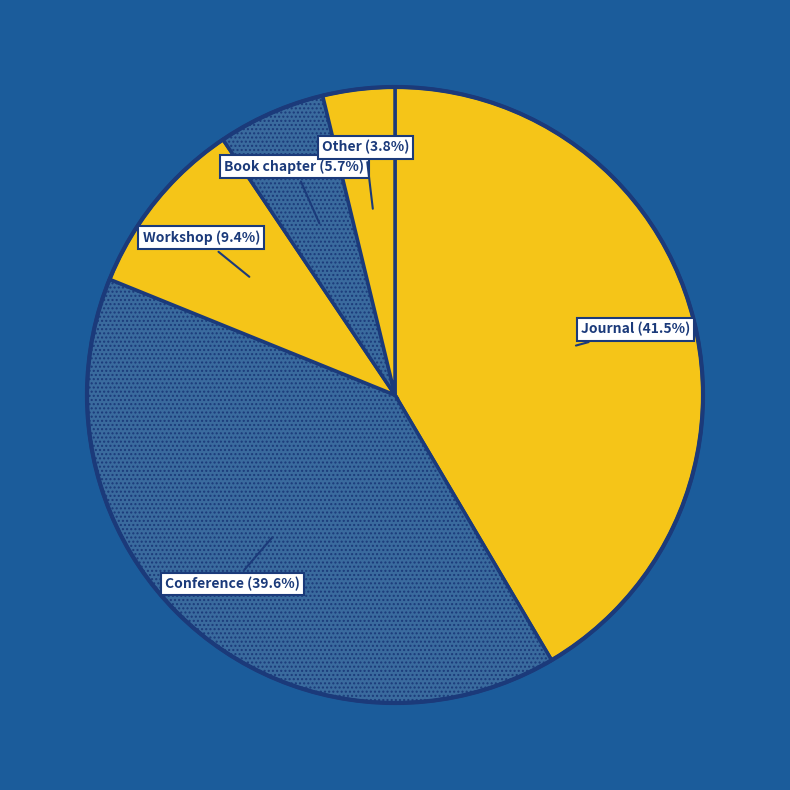

Which has a higher value, Book chapter or Workshop?

Workshop